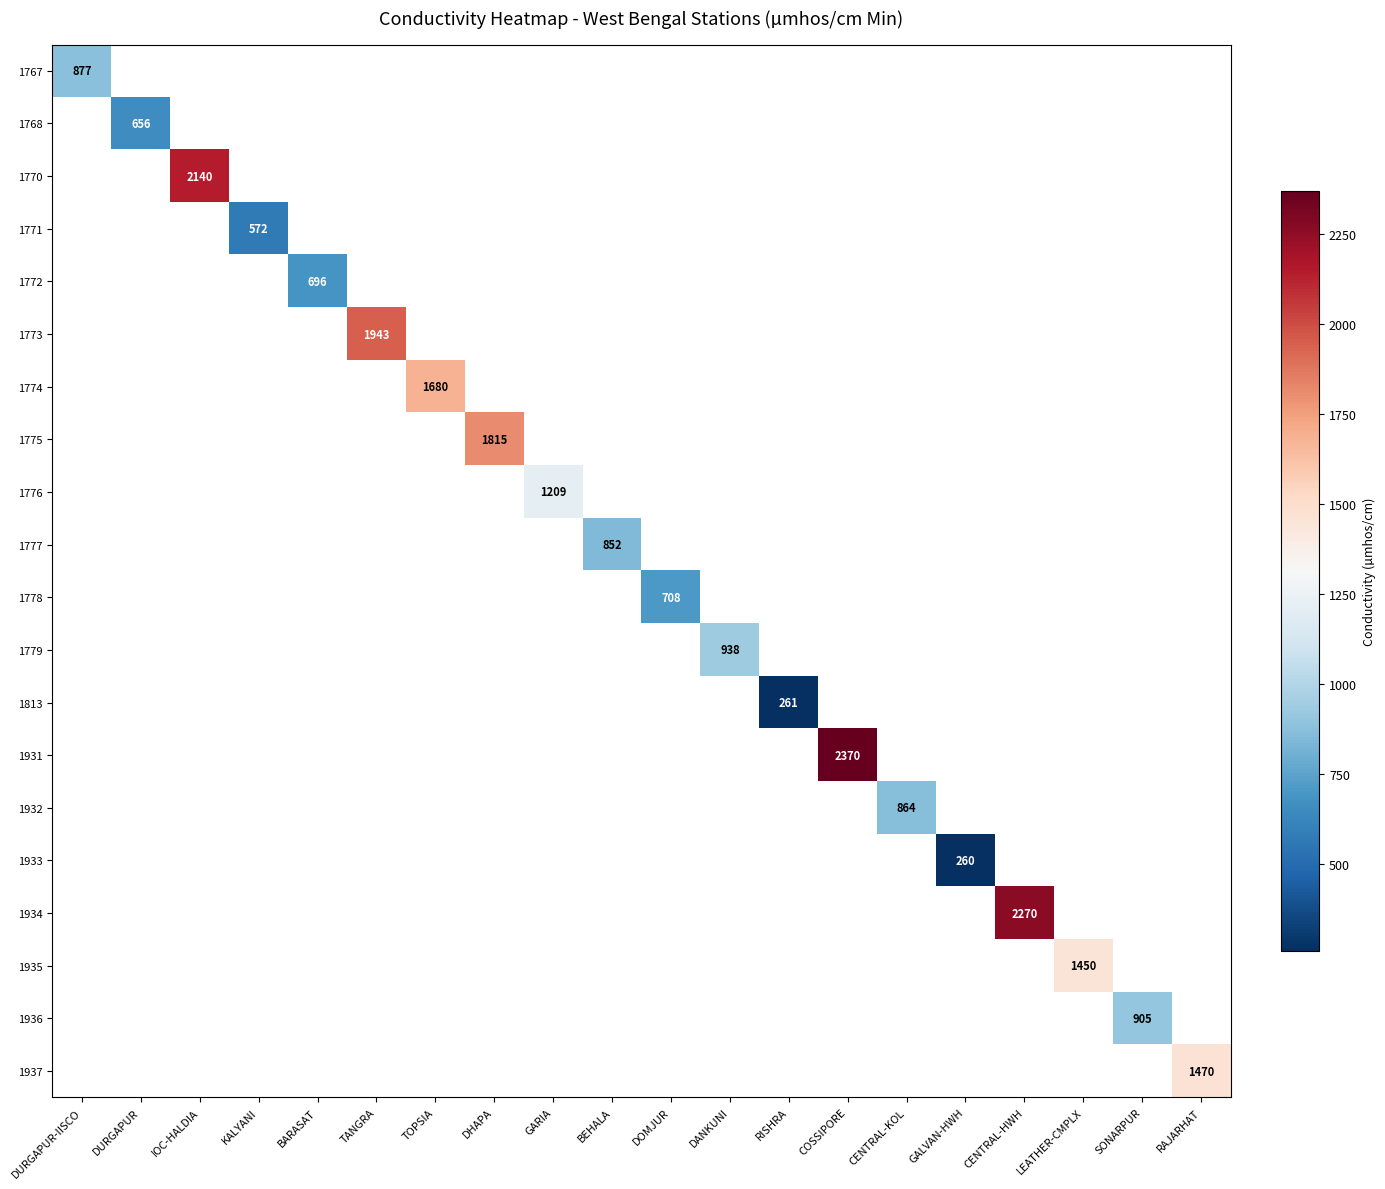

At which category does the chart reach its peak across all series?

COSSIPORE